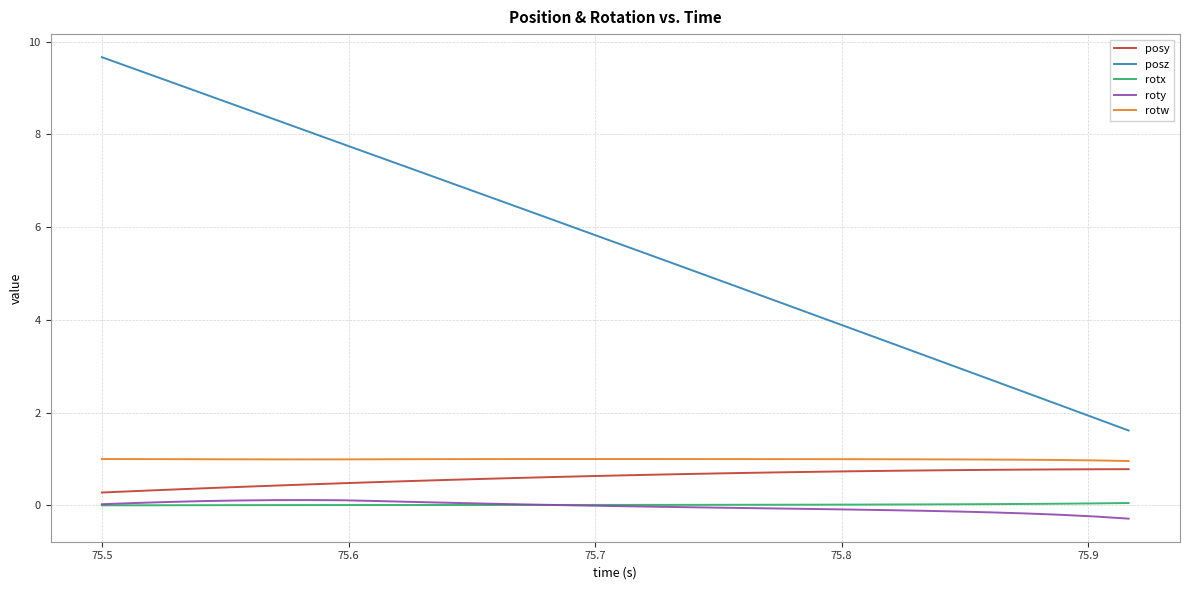

Which series has the largest range (max minus min)?

posz